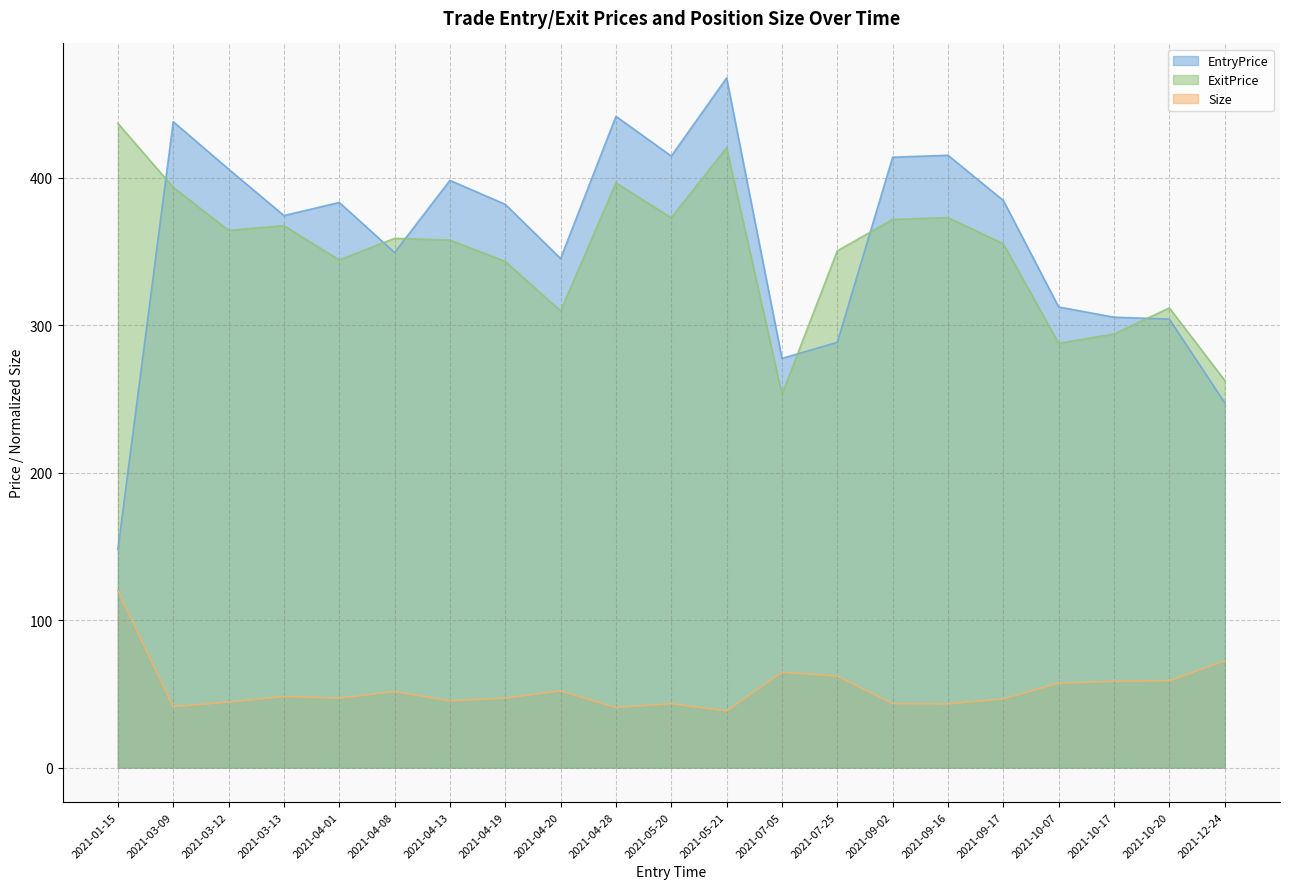

At which category is the sum across all series the highest?

2021-05-21